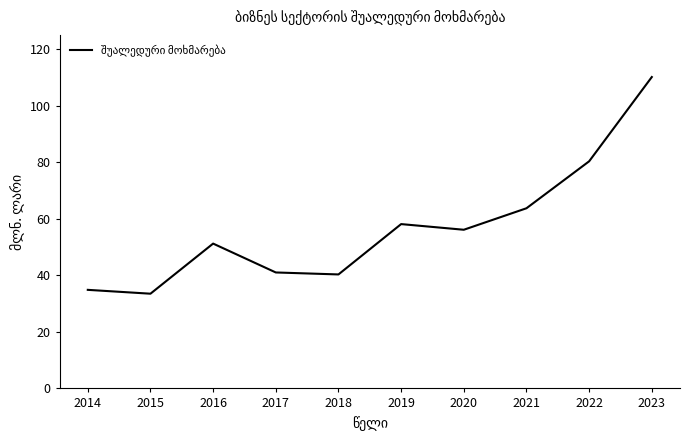

At which category does the chart reach its minimum across all series?

2015